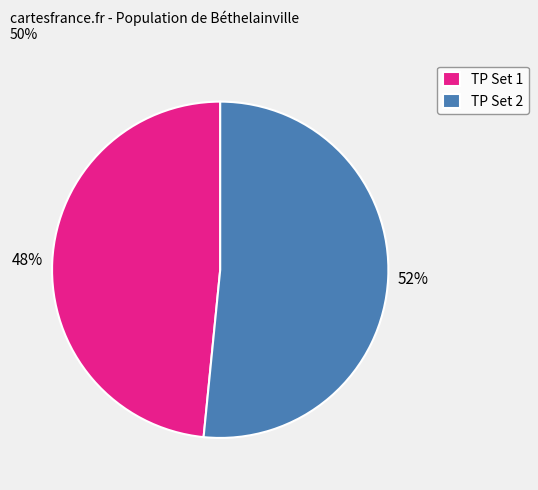

Rank the categories by value from lowest to highest.

TP Set 1, TP Set 2